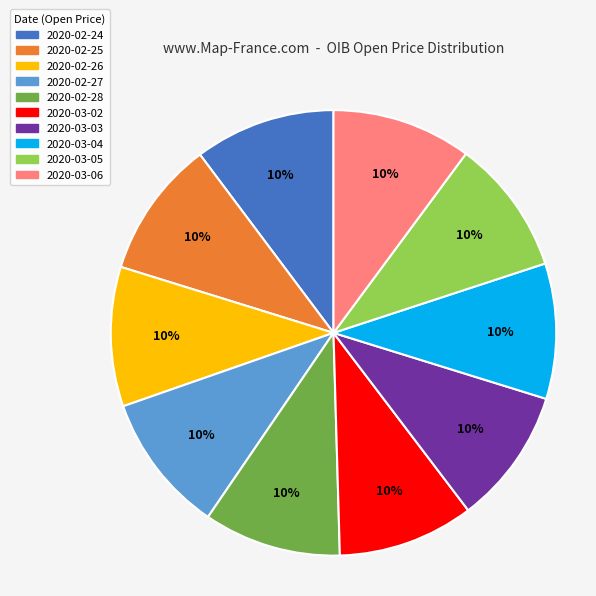

To the nearest percent, what portion does 2020-02-28 represent?

10%